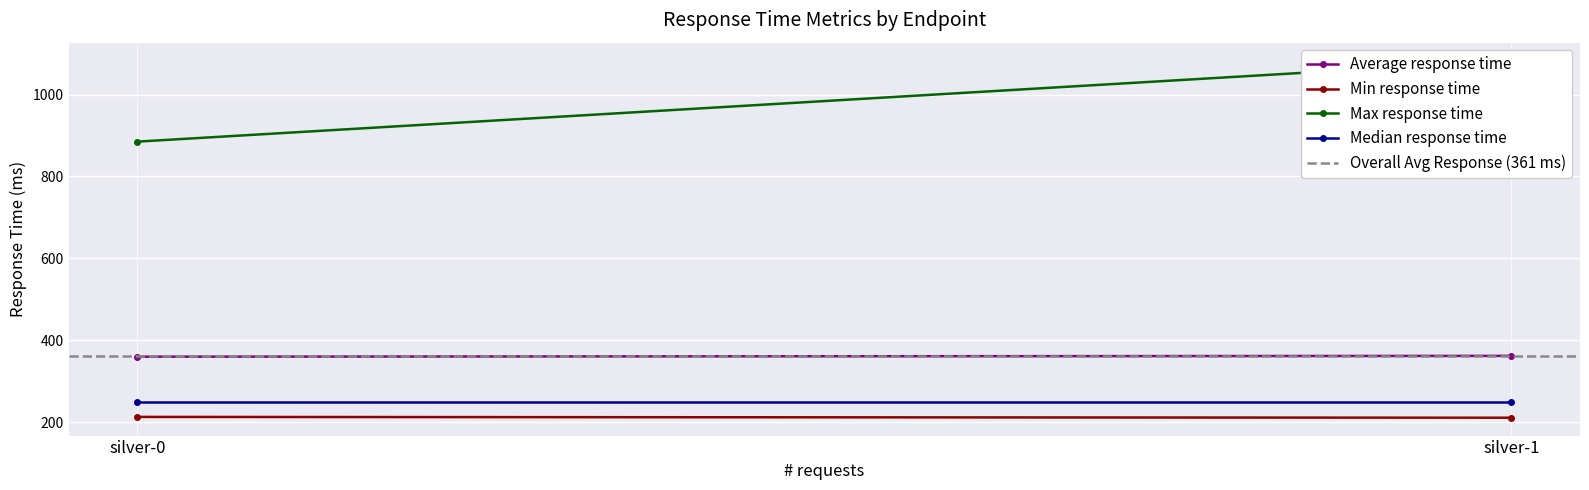

Reading left to right, transcribe all the data shown in this chart.

Average response time: 360	362
Min response time: 213	211
Max response time: 885	1083
Median response time: 250	250
Overall Avg Response (361 ms): 361	361